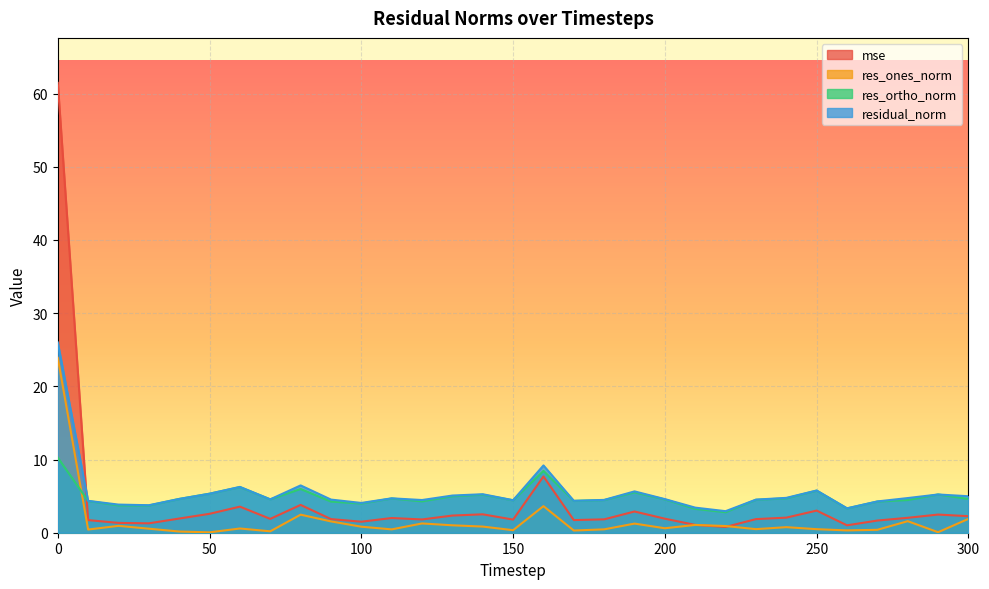

True or false: mse has a value of 0.3 at 30.

False